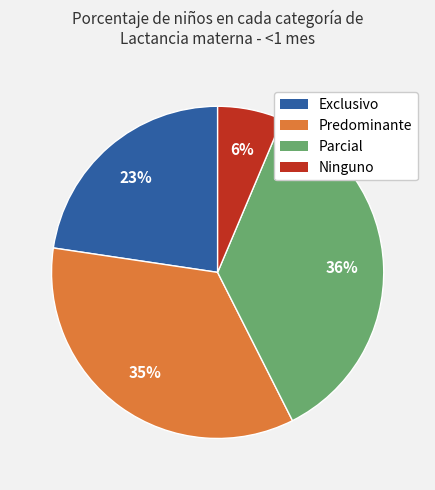

To the nearest percent, what is the difference between the Parcial and Ninguno slice percentages?

30%